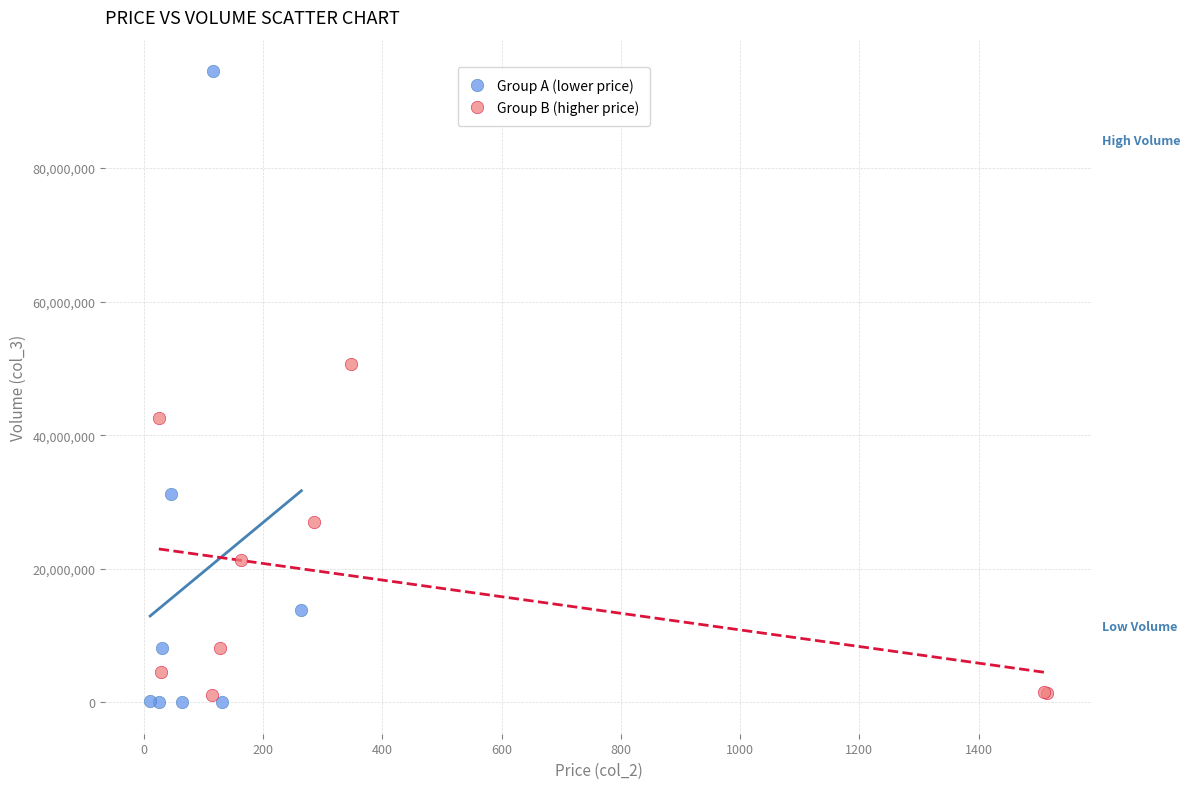

Which series has the widest spread of Y values?

Group A (lower price)